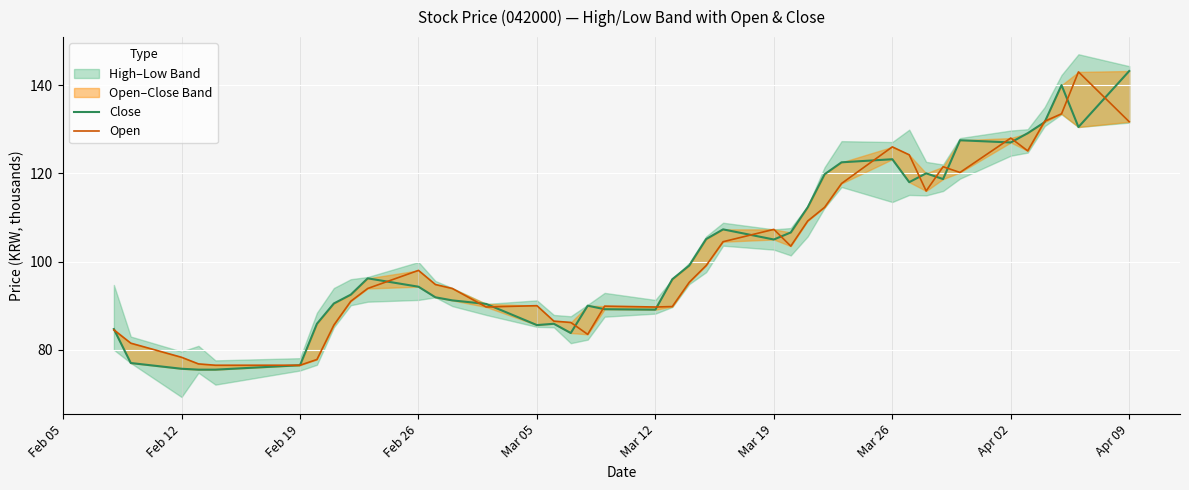

What is the greatest value displayed?

143.2